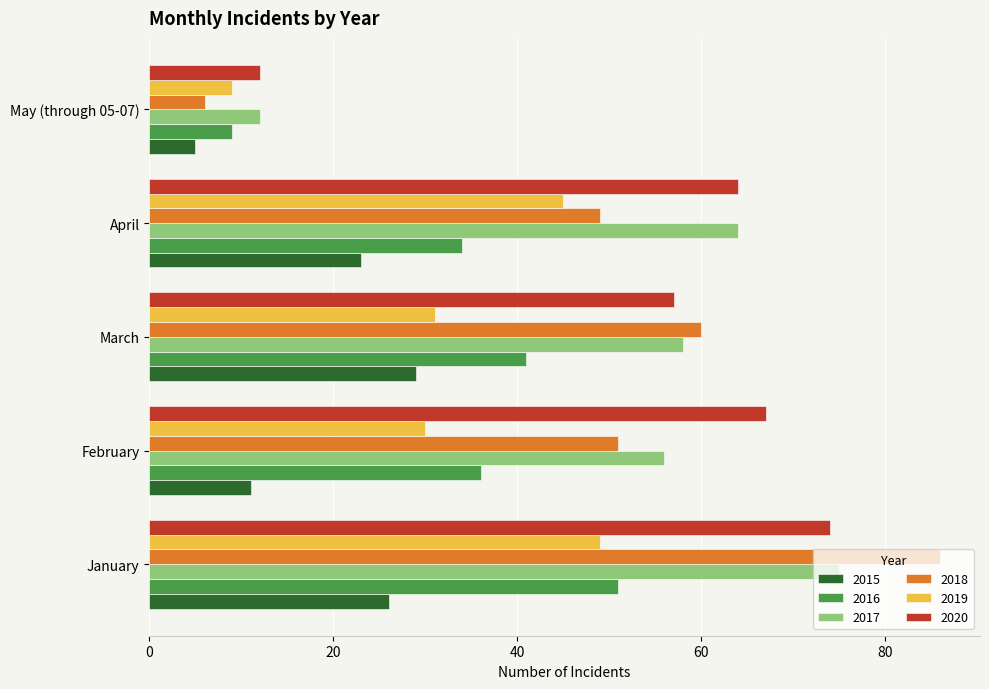

How many values in the 2019 series are below 31?

2